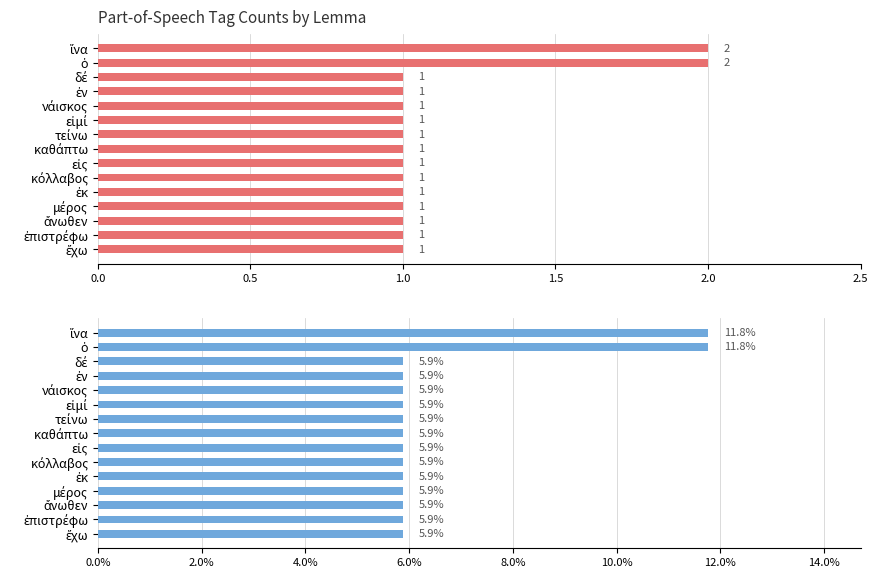

What is the average value of the Percentage series?

6.7